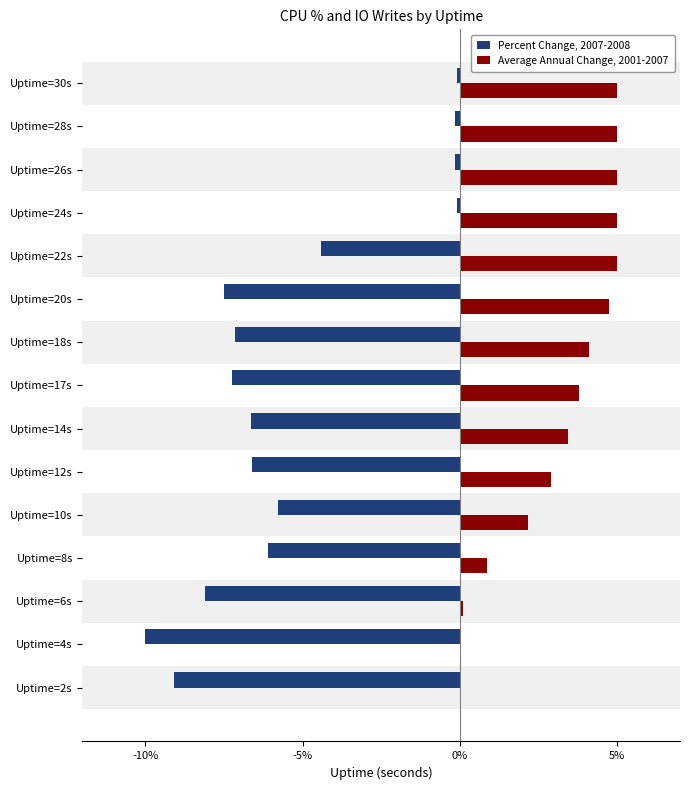

The Percent Change, 2007-2008 series shows -3.1 at Uptime=18s. True or false?

False